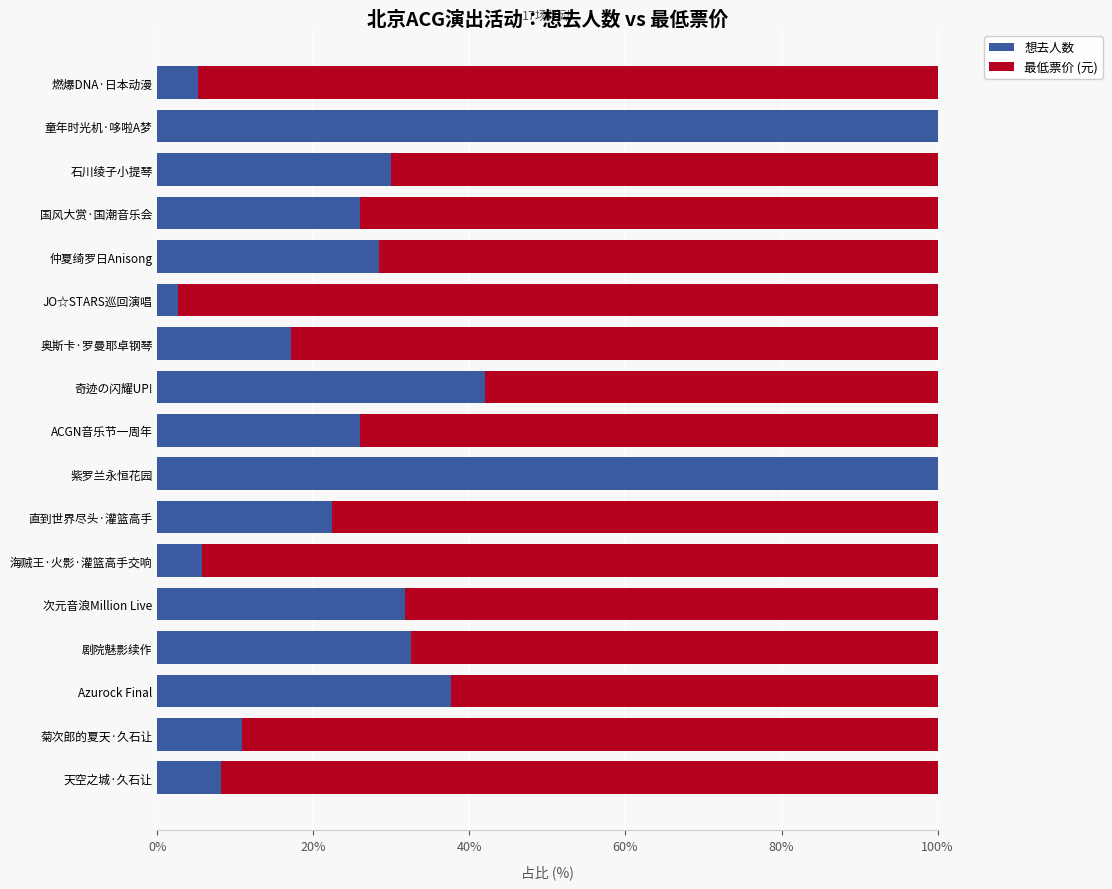

What is the total value across all series at Azurock Final?

100.0